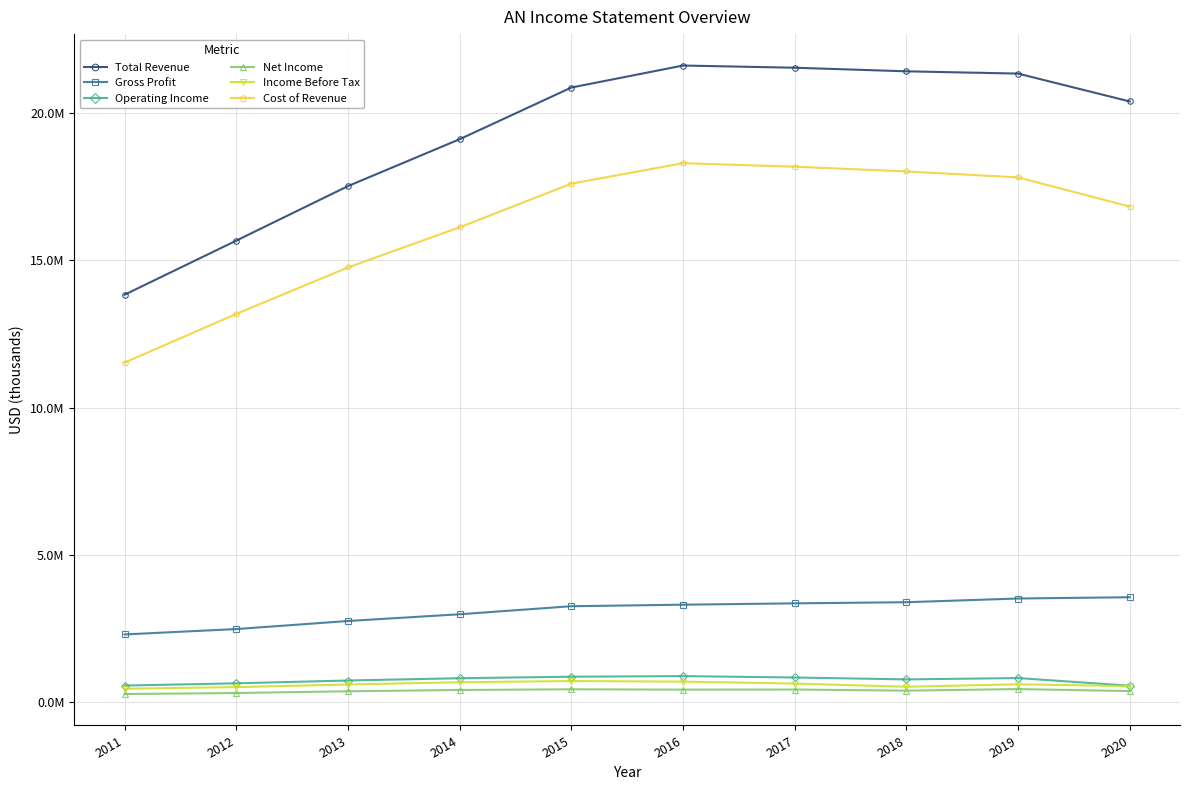

Does the chart have visible grid lines?

Yes